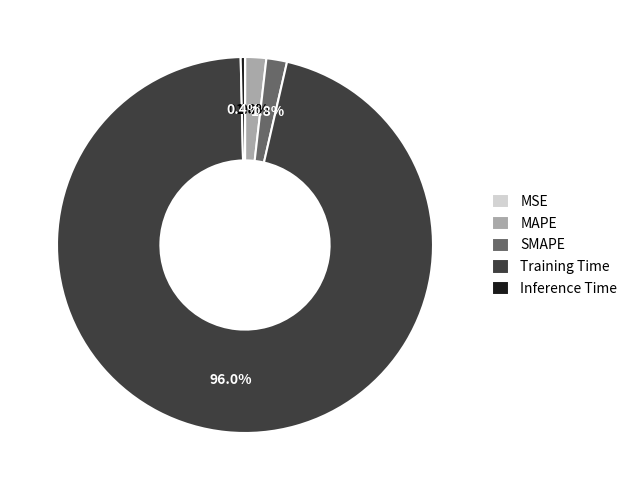

Combined, do Training Time and Inference Time account for over 50%?

Yes